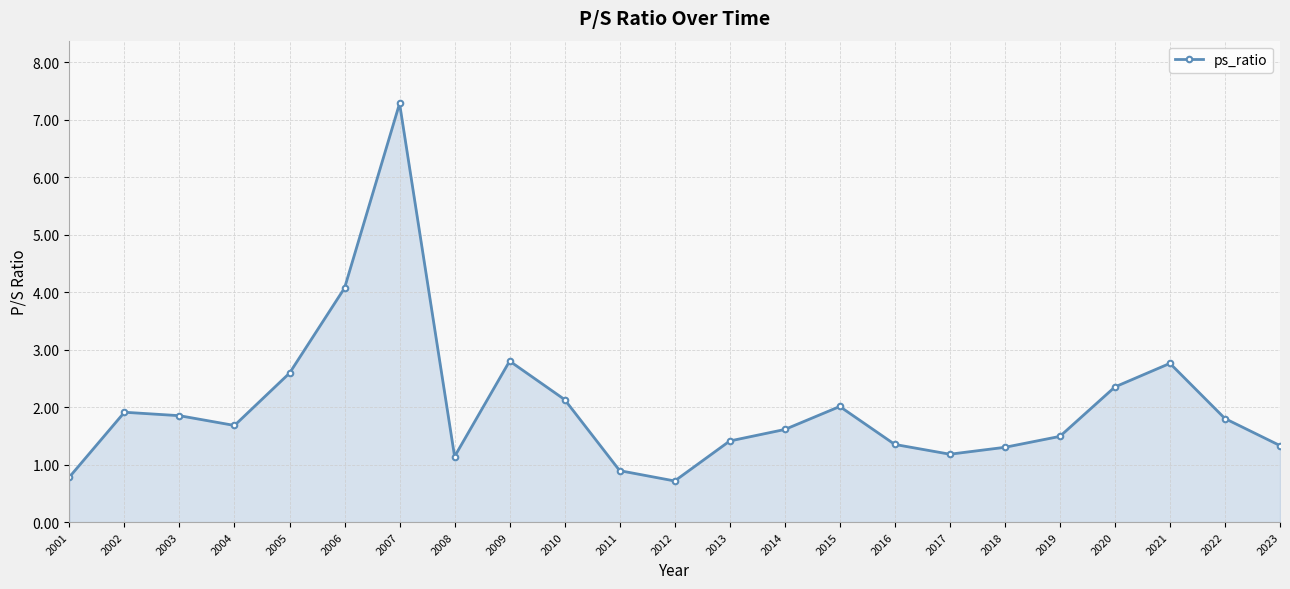

How many points are higher than both their immediate neighbors (excluding endpoints)?

5